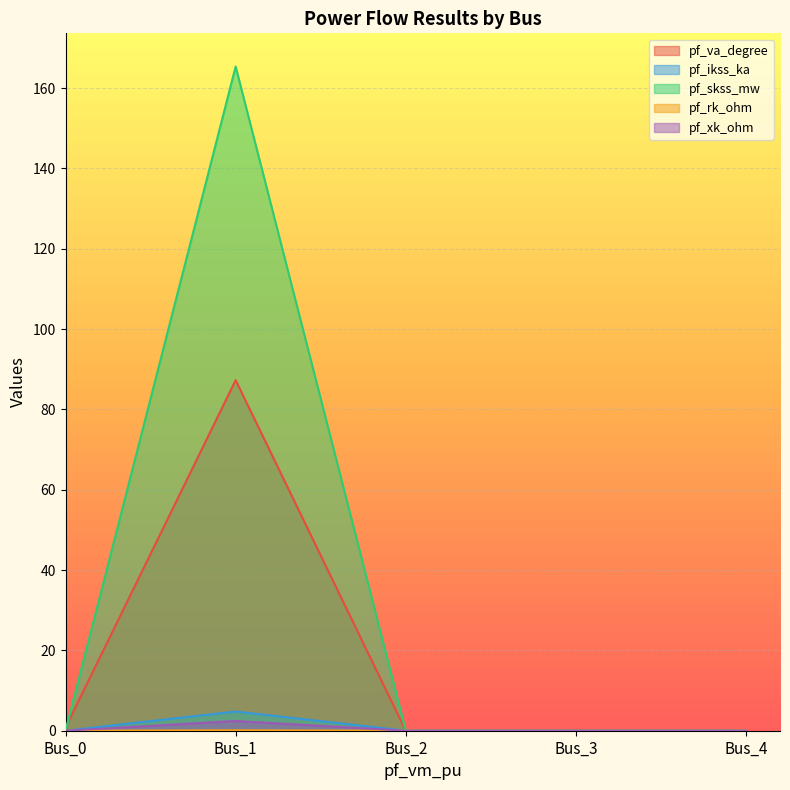

How many distinct data groups are displayed?

5